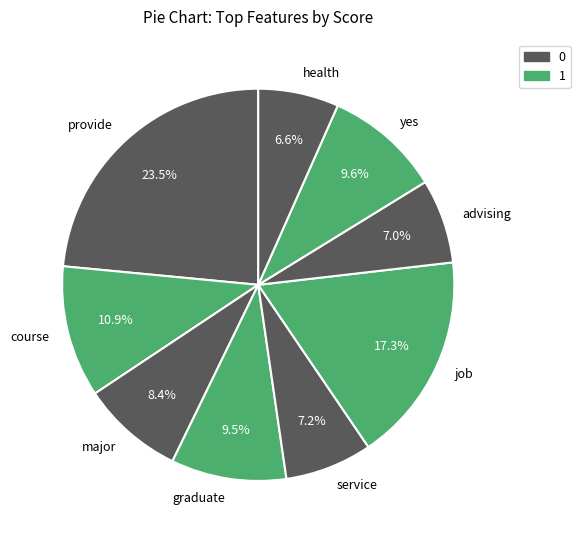

Count the number of slices in the pie.

9